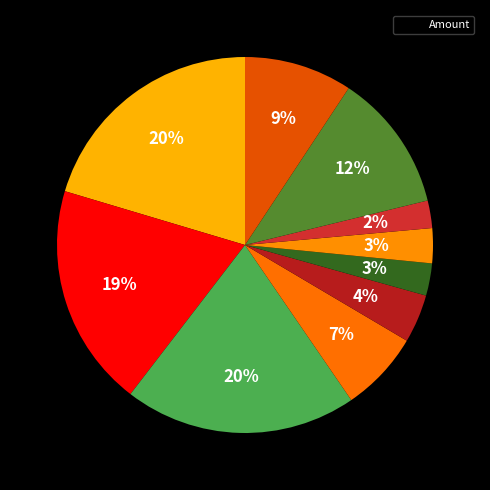

To the nearest percent, what is the difference between the largest and smallest slice percentages?

18%